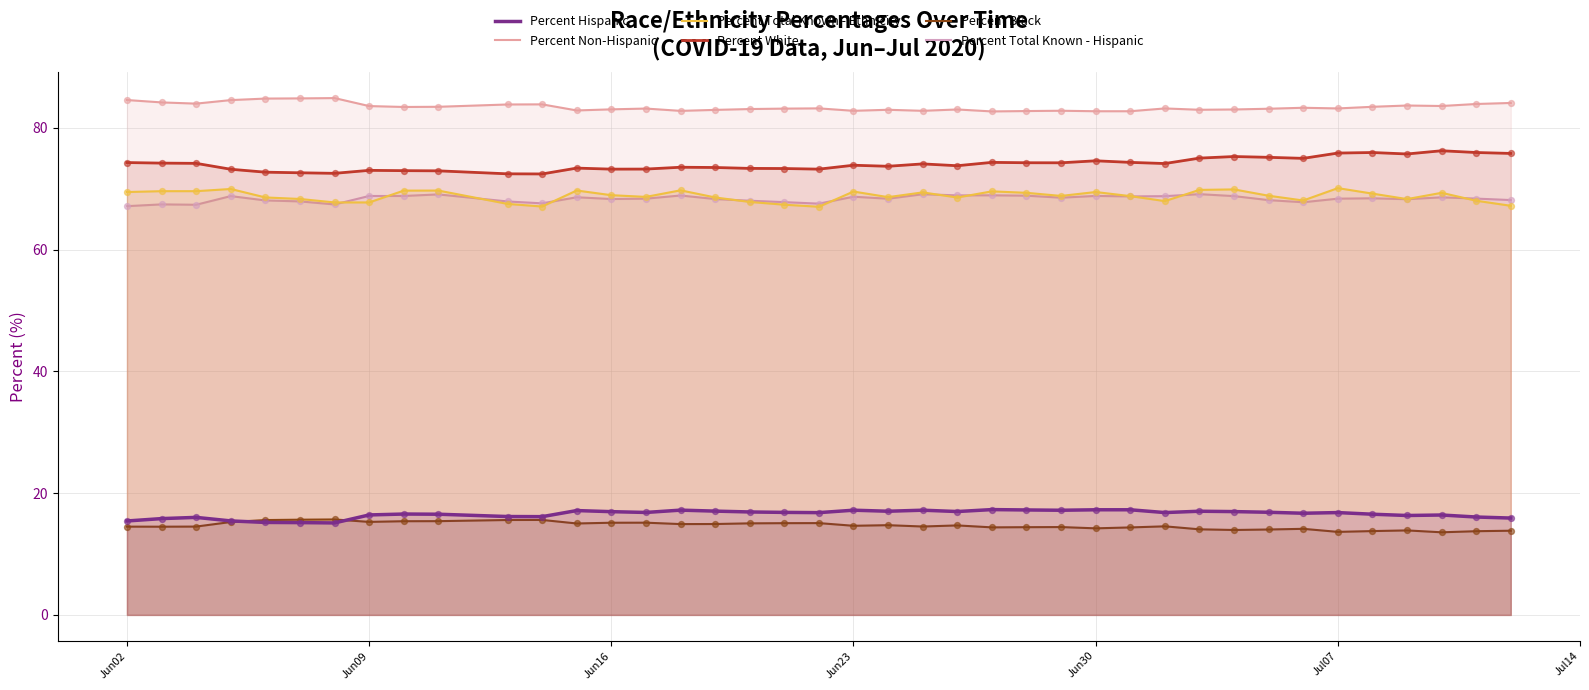

At how many categories does at least one series exceed 37?

40